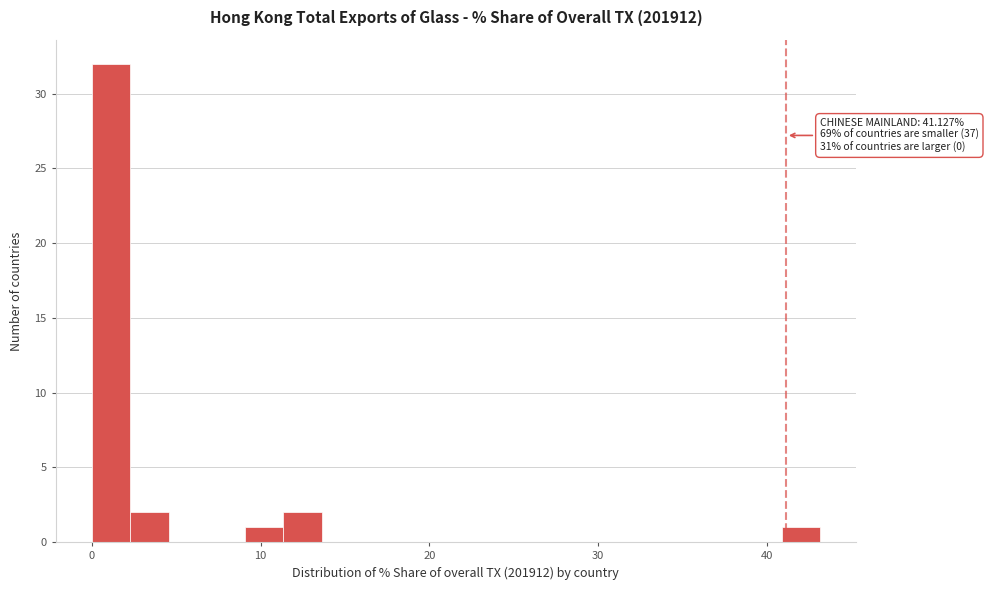

Around what value on the x-axis is the tallest bar? Give the approximate position of its centre, as read against the axis.

1